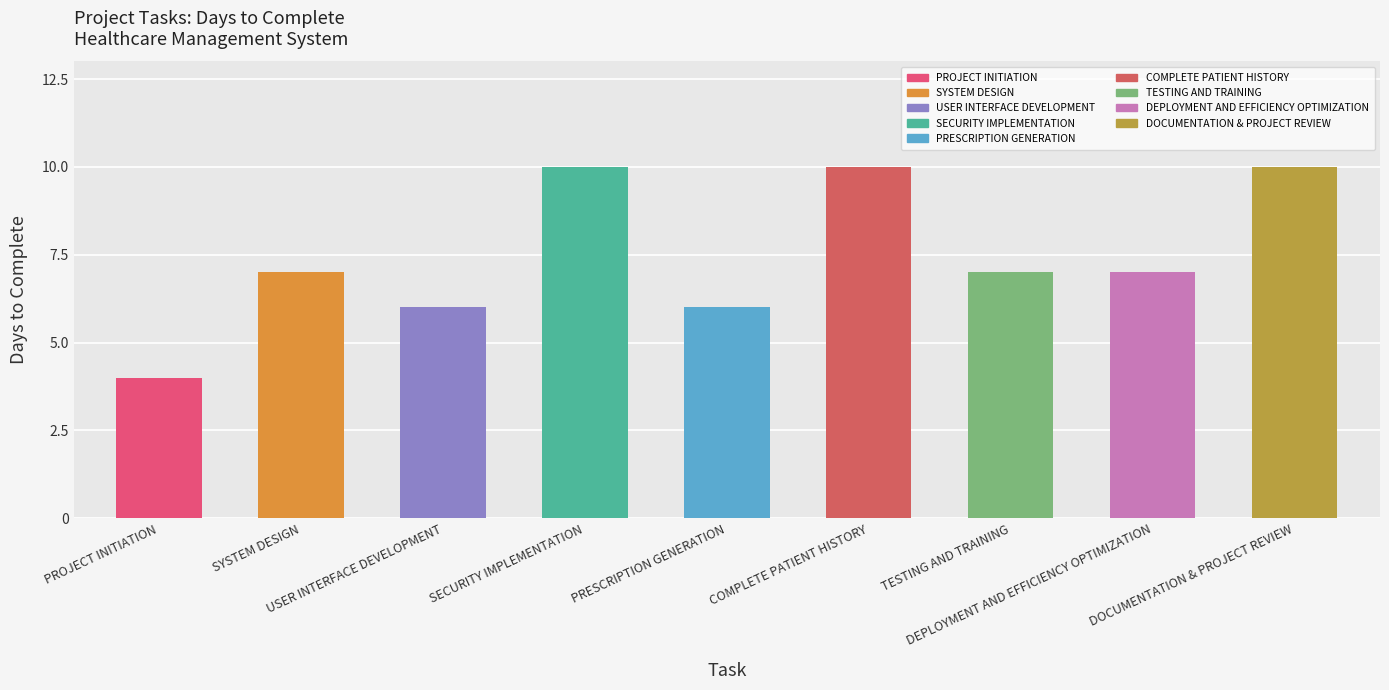

What is the difference between the second highest and minimum values?

6